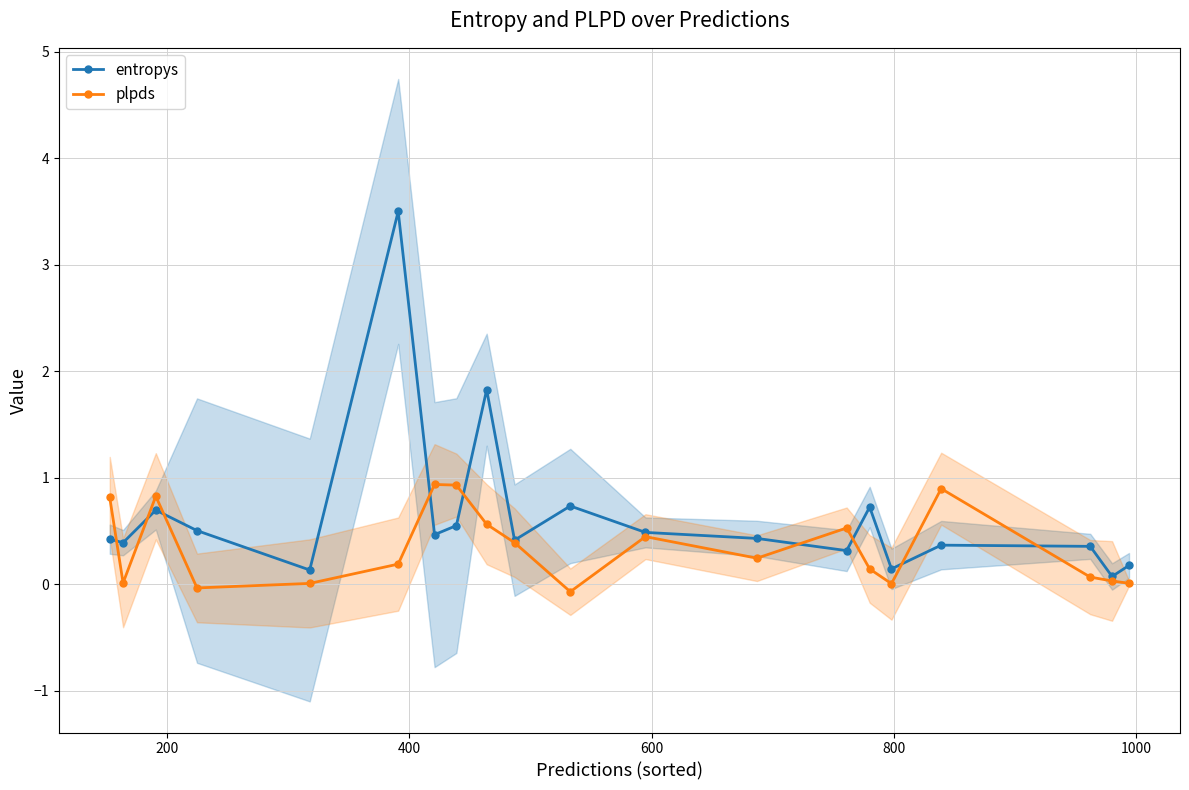

What is the value of the plpds point at the 3rd from the left?

0.8